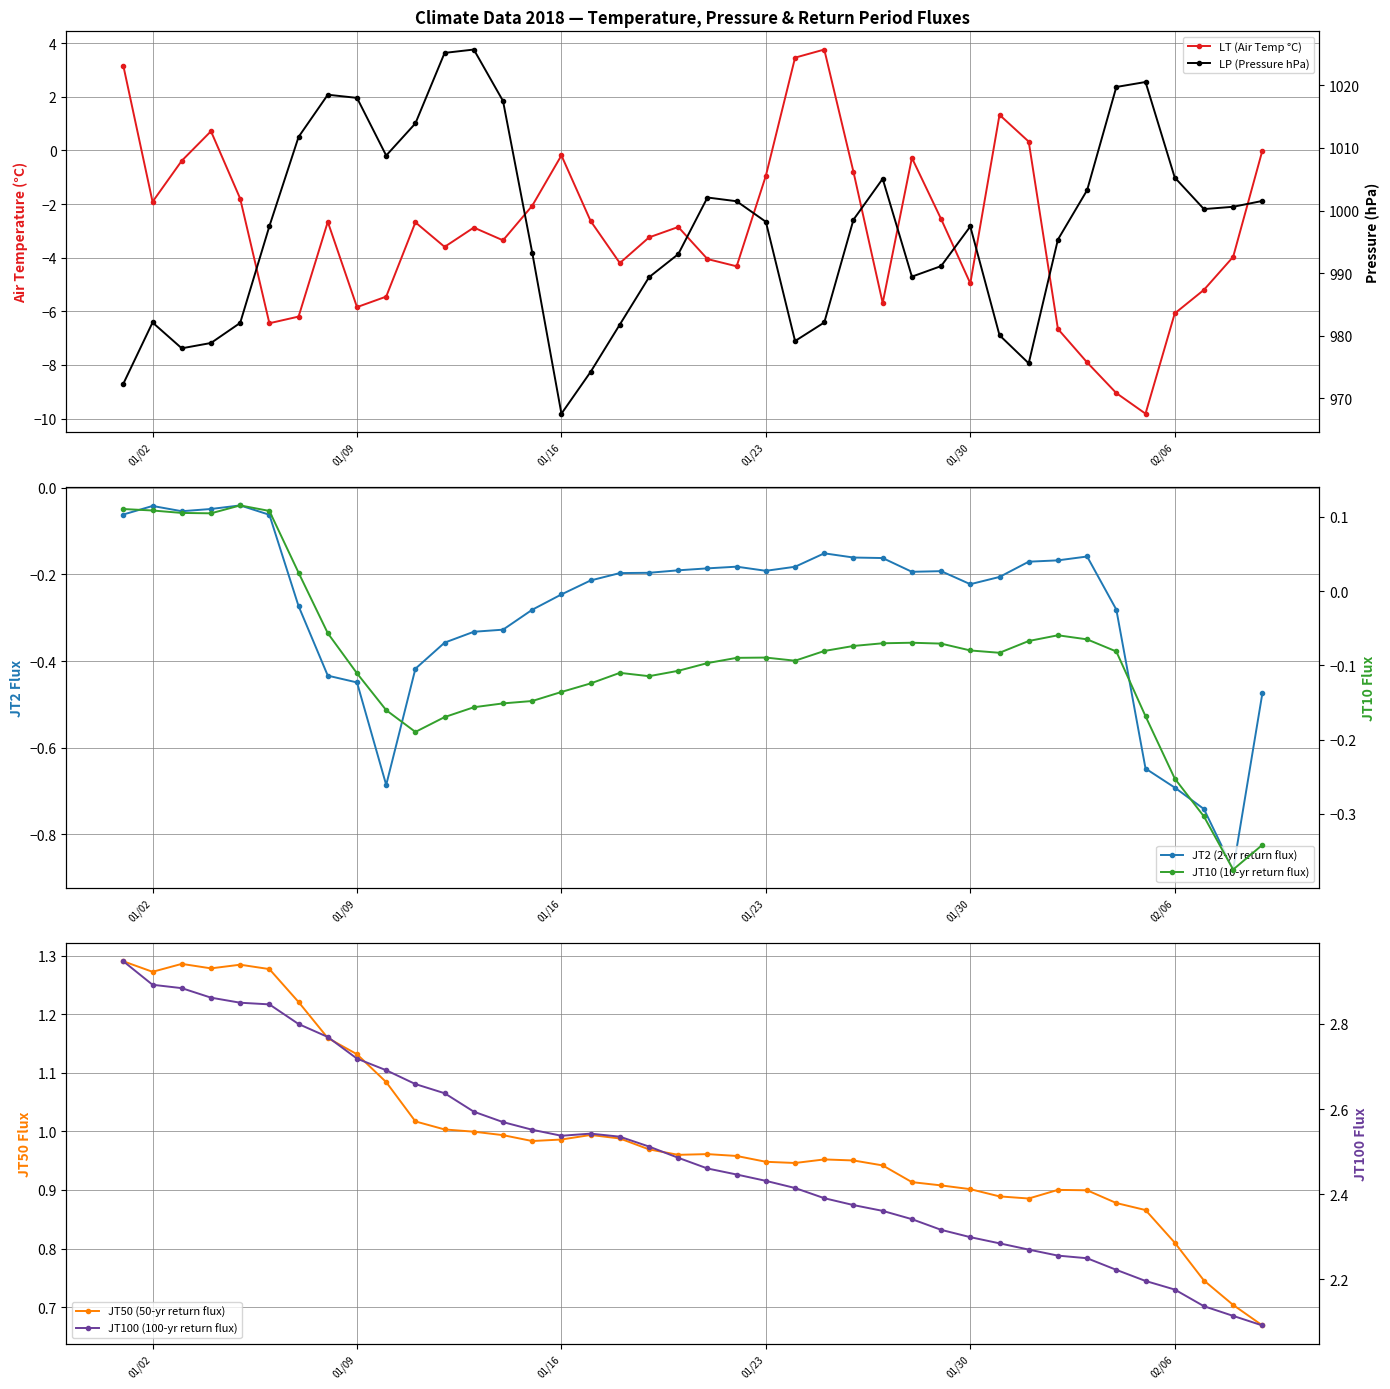

At how many categories does at least one series exceed 472?

40